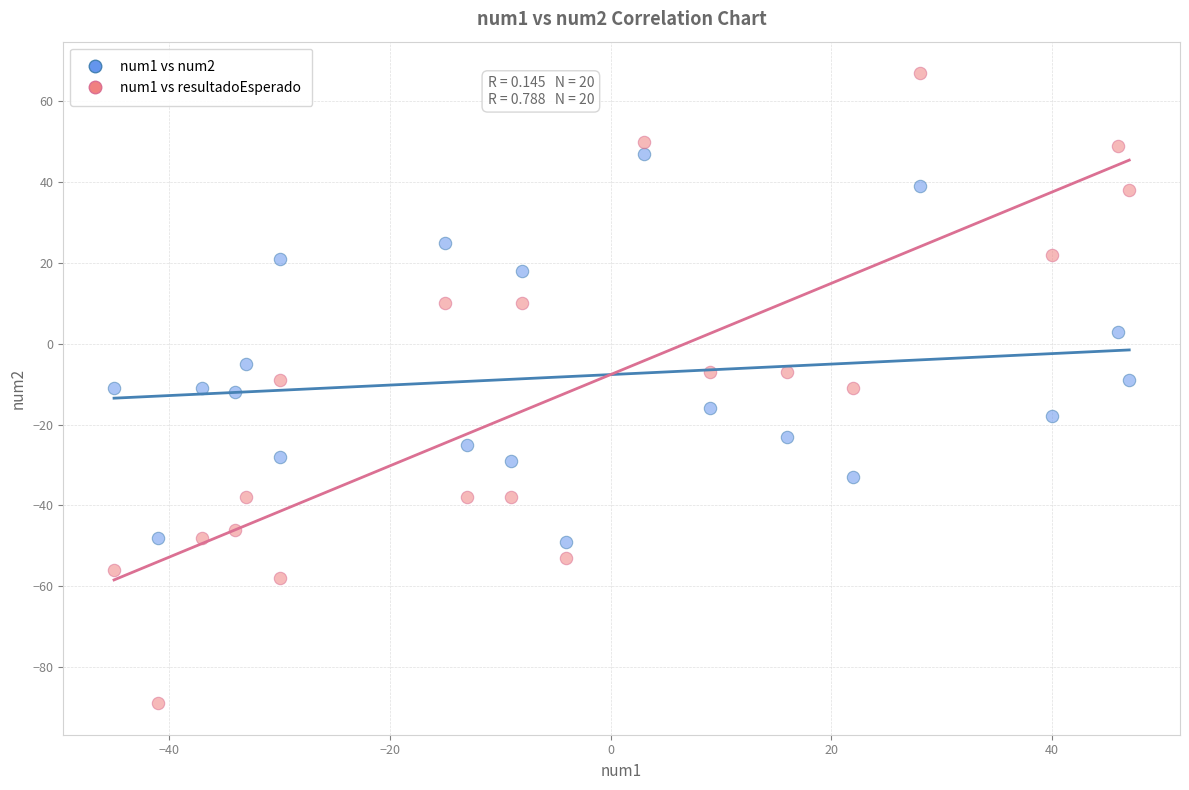

Which series contains the highest Y value?

num1 vs resultadoEsperado